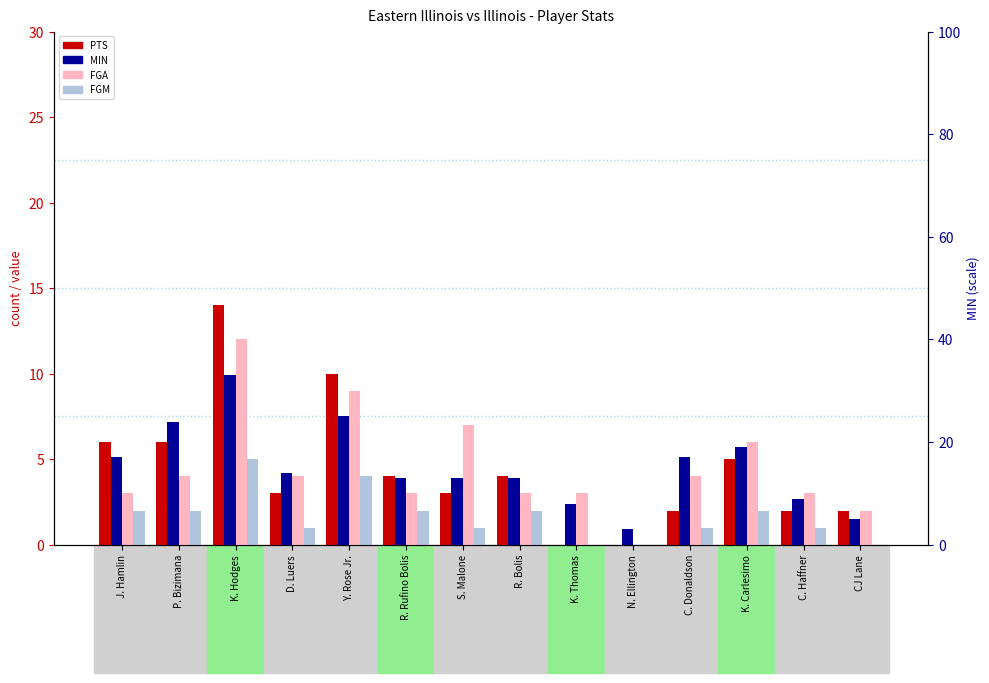

At which label does FGA first exceed 4?

K. Hodges